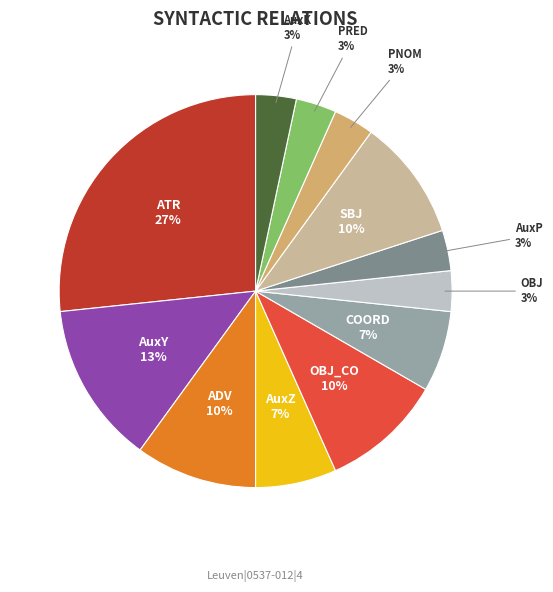

How many slices are in this pie chart?

12